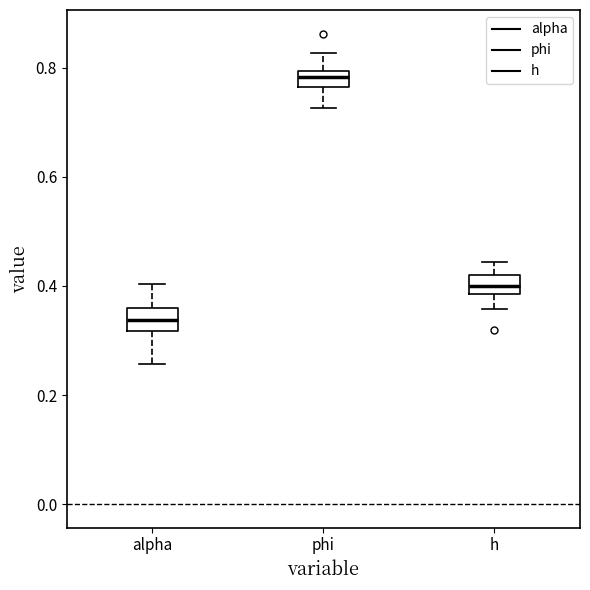

Which box has the lowest median line?

alpha